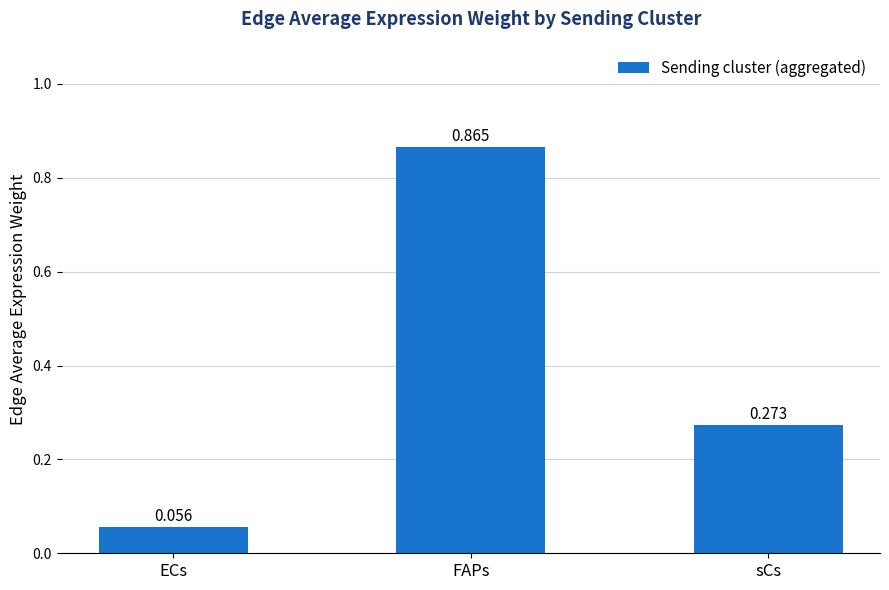

Rank the categories by value from highest to lowest.

FAPs, sCs, ECs